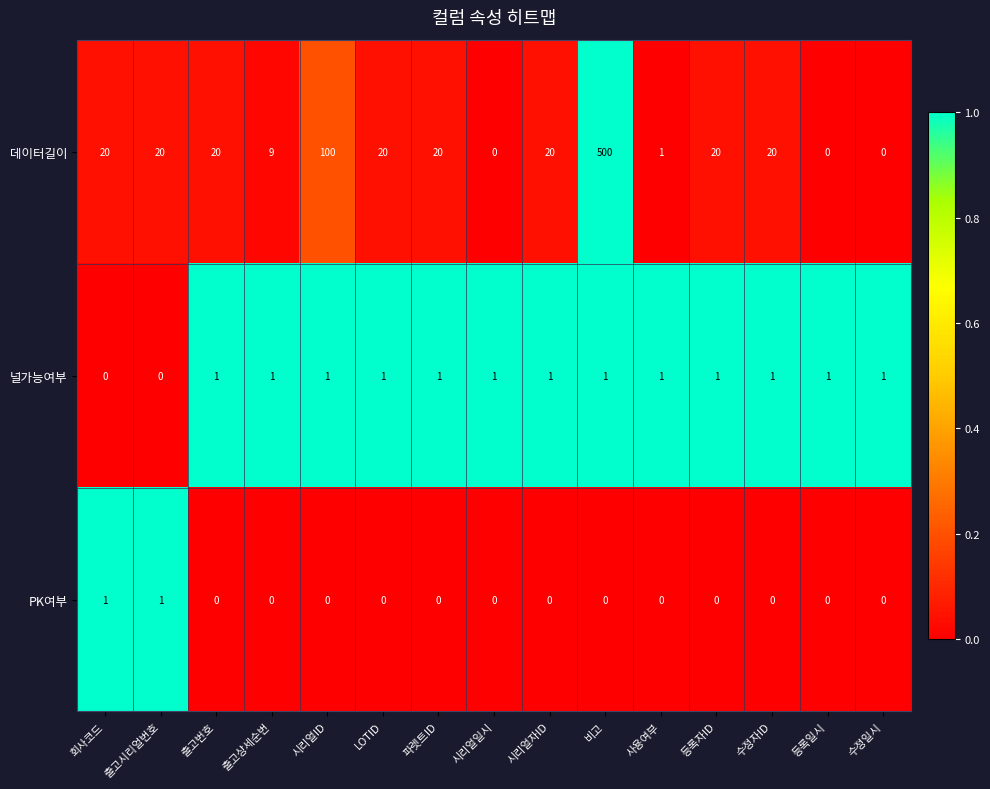

What is the spread (max minus min) of values at 출고시리얼번호?

20